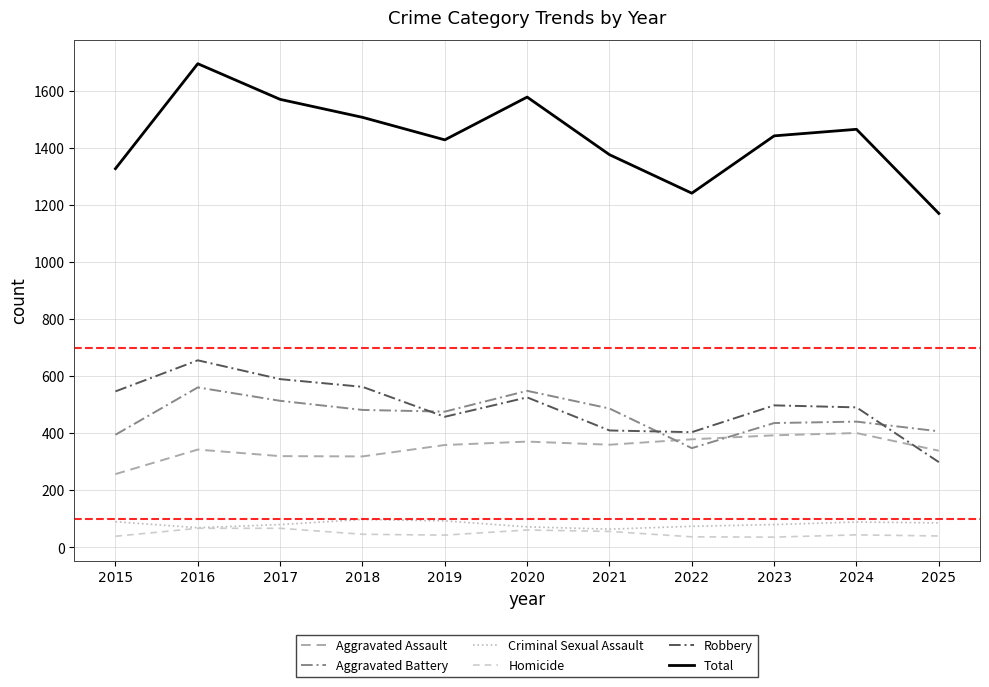

Does the chart have visible grid lines?

Yes